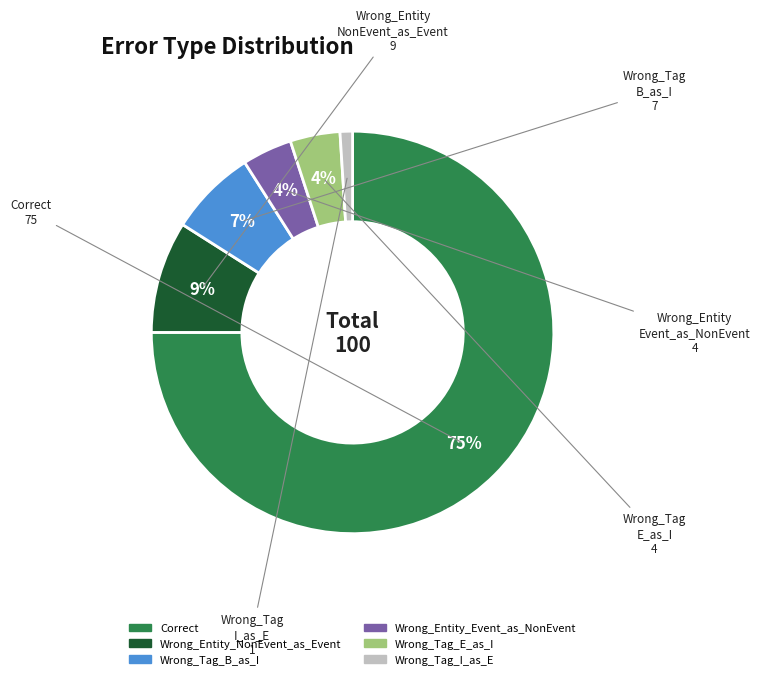

The Wrong_Entity_Event_as_NonEvent slice represents 14% of the pie. True or false?

False